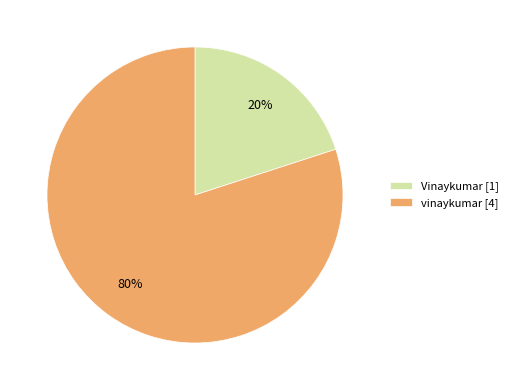

Rank the categories by value from lowest to highest.

Vinaykumar [1], vinaykumar [4]